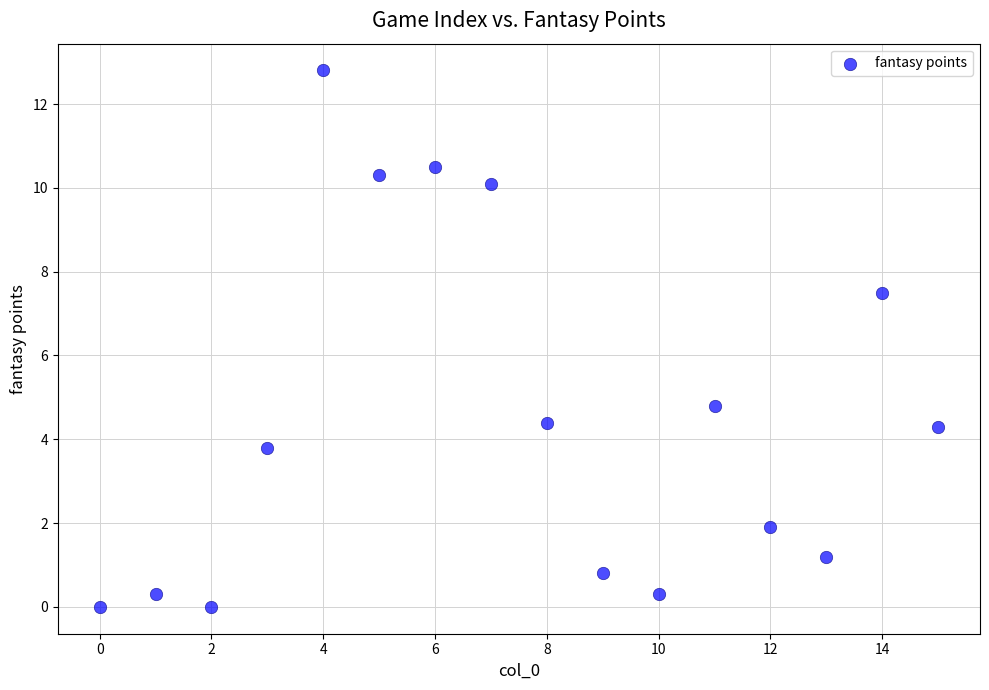

What Y value in the scatter plot is closest to 6?

4.8